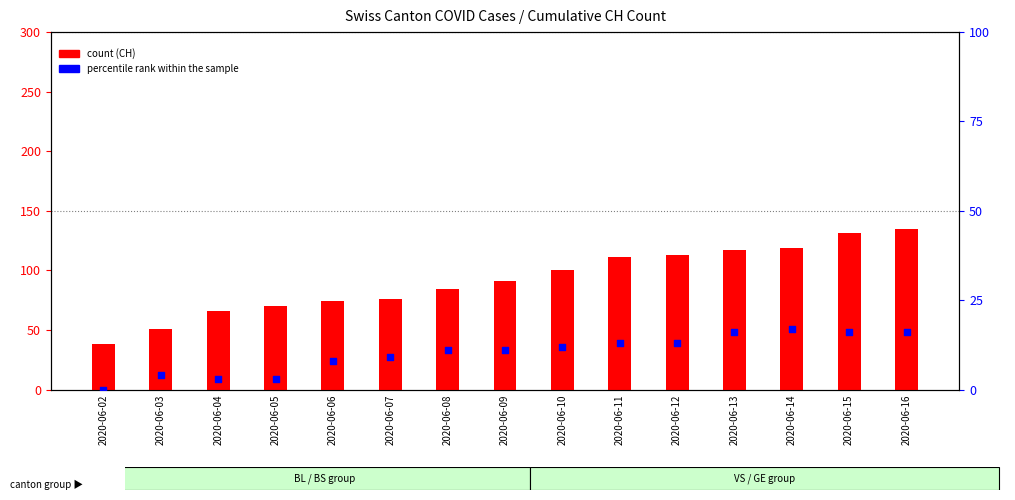

Which series reaches the maximum Y coordinate?

count